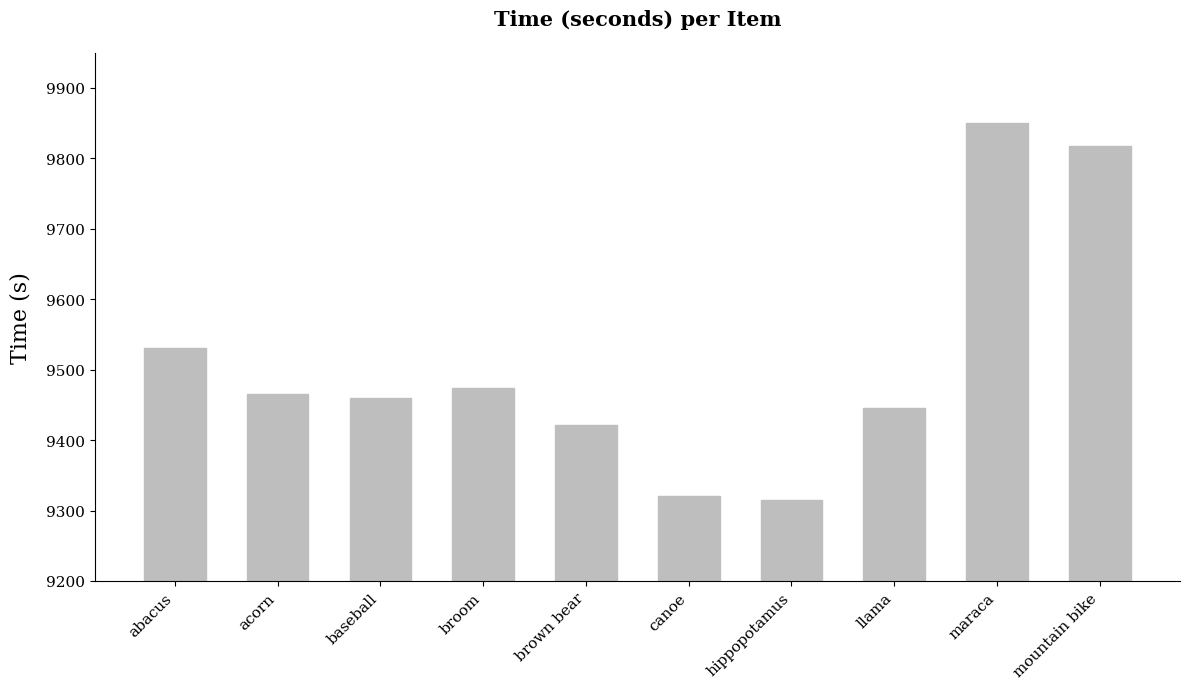

What is the change in value from baseball to broom?

+13.7